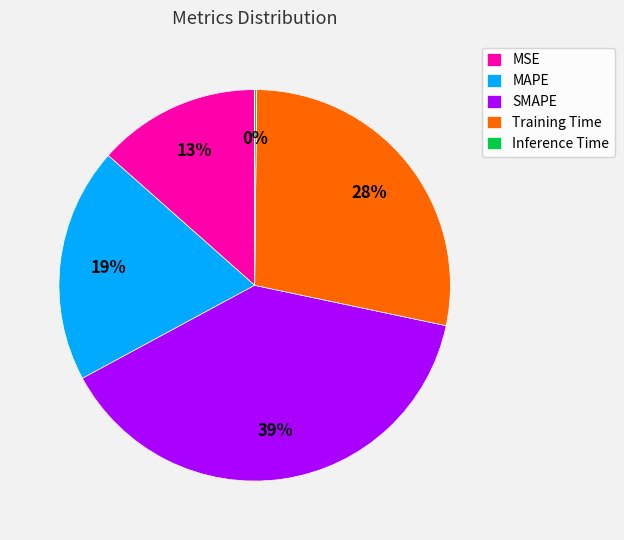

True or false: SMAPE accounts for 39% of the total.

True